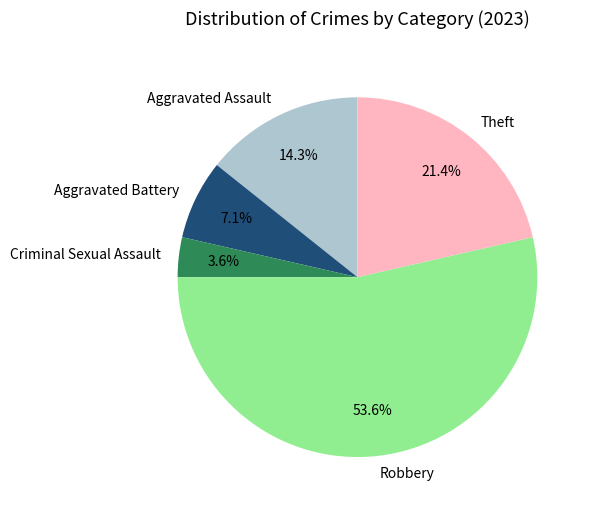

Rank the categories by value from highest to lowest.

Robbery, Theft, Aggravated Assault, Aggravated Battery, Criminal Sexual Assault